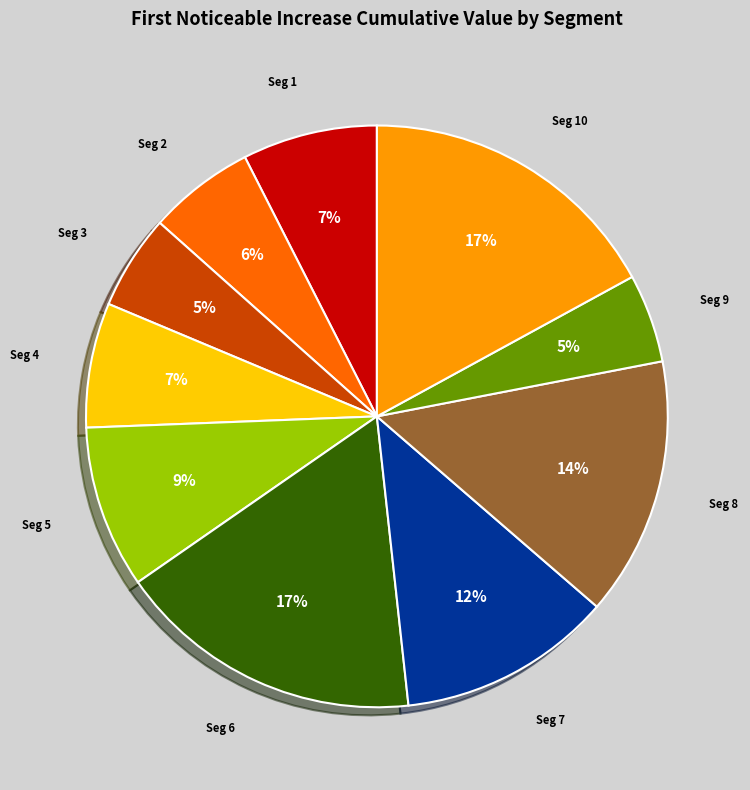

Is there a majority slice in this chart?

No